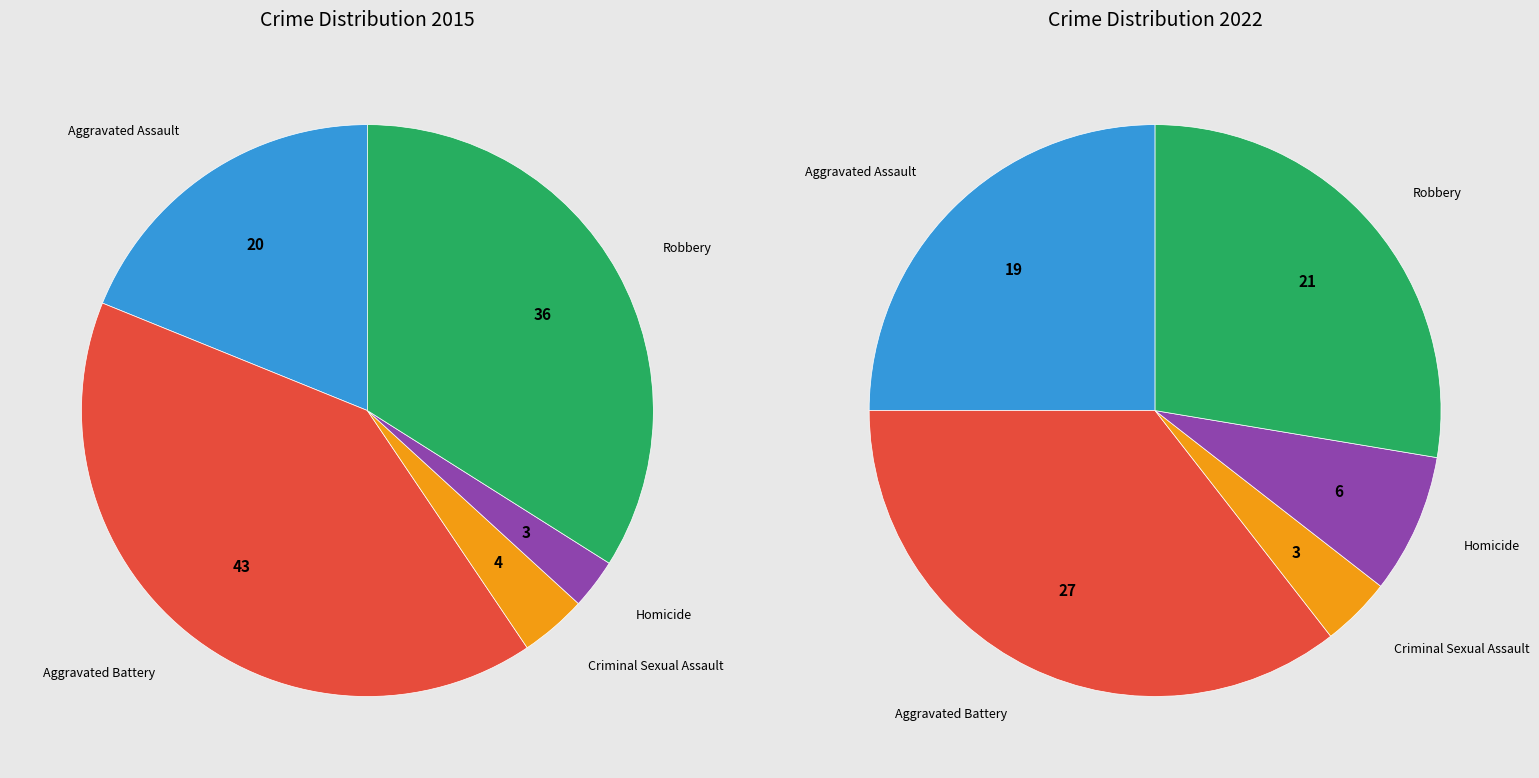

True or false: 4 accounts for 29% of the total.

False